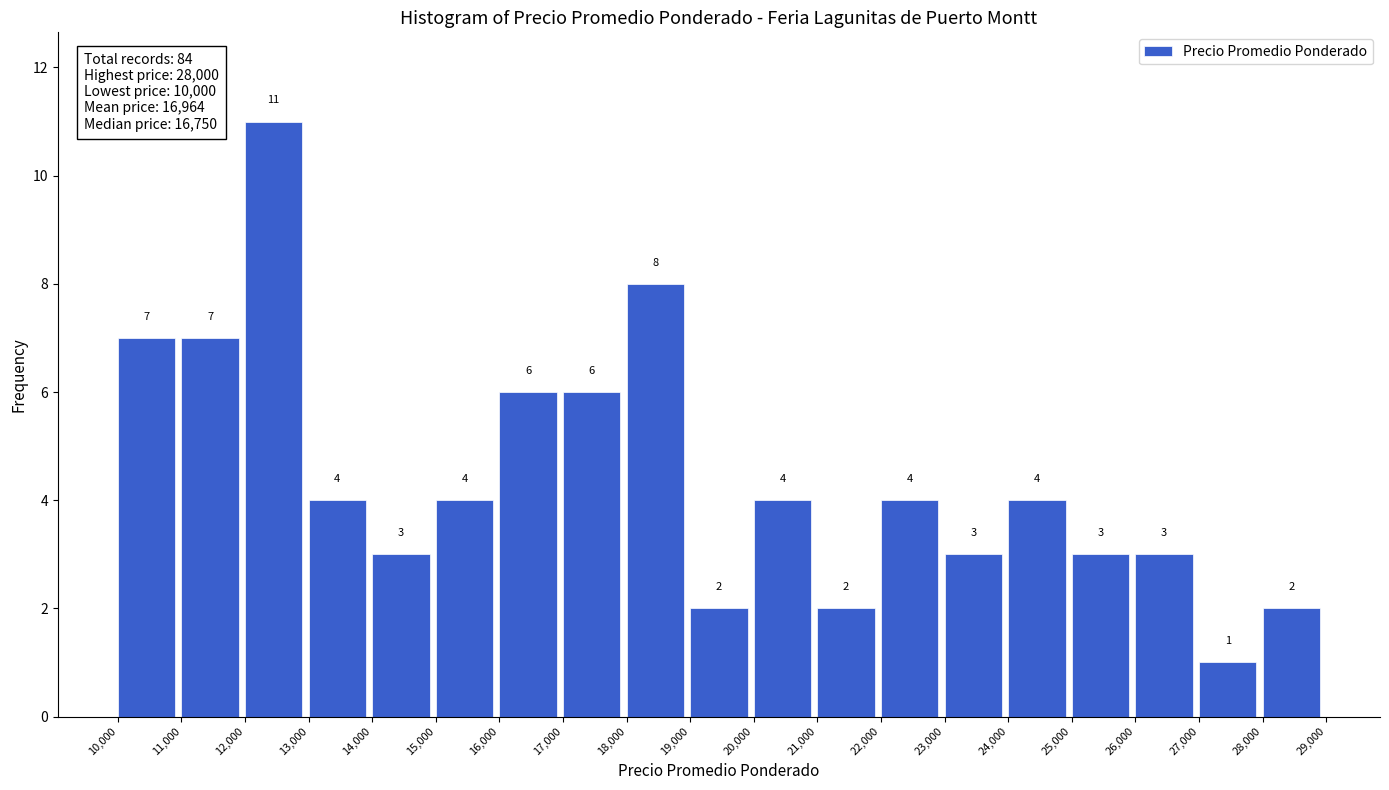

Reading left to right, list every bar in this chart as the range it spans on the x-axis followed by its height.

10,000 to 11,000: 7
11,000 to 12,000: 7
12,000 to 13,000: 11
13,000 to 14,000: 4
14,000 to 15,000: 3
15,000 to 16,000: 4
16,000 to 17,000: 6
17,000 to 18,000: 6
18,000 to 19,000: 8
19,000 to 20,000: 2
20,000 to 21,000: 4
21,000 to 22,000: 2
22,000 to 23,000: 4
23,000 to 24,000: 3
24,000 to 25,000: 4
25,000 to 26,000: 3
26,000 to 27,000: 3
27,000 to 28,000: 1
28,000 to 29,000: 2